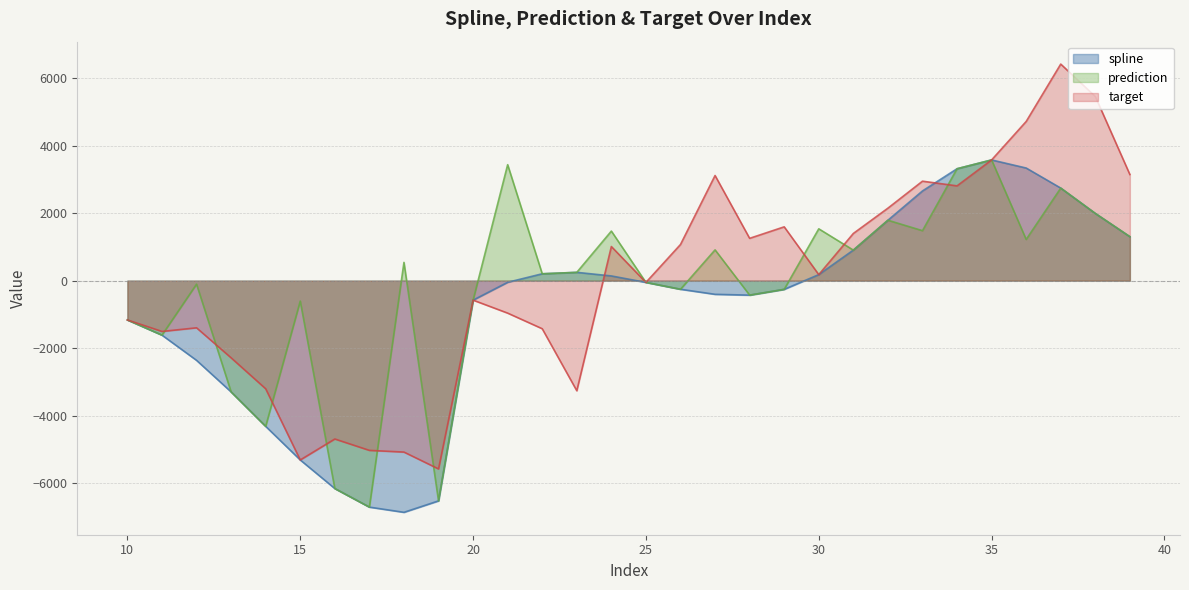

Where does the spline series first go above -52?

21